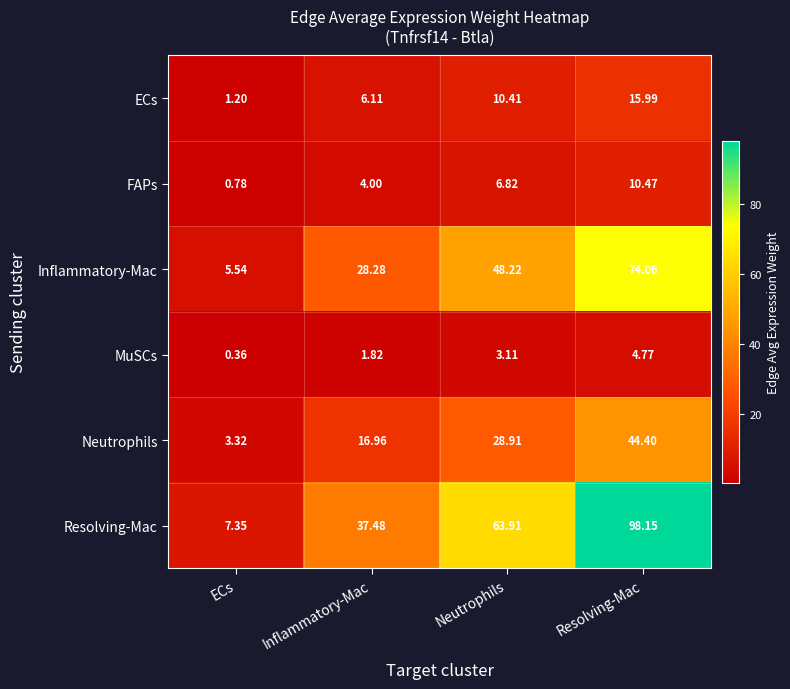

Where does the Inflammatory-Mac series first go above 48?

Neutrophils